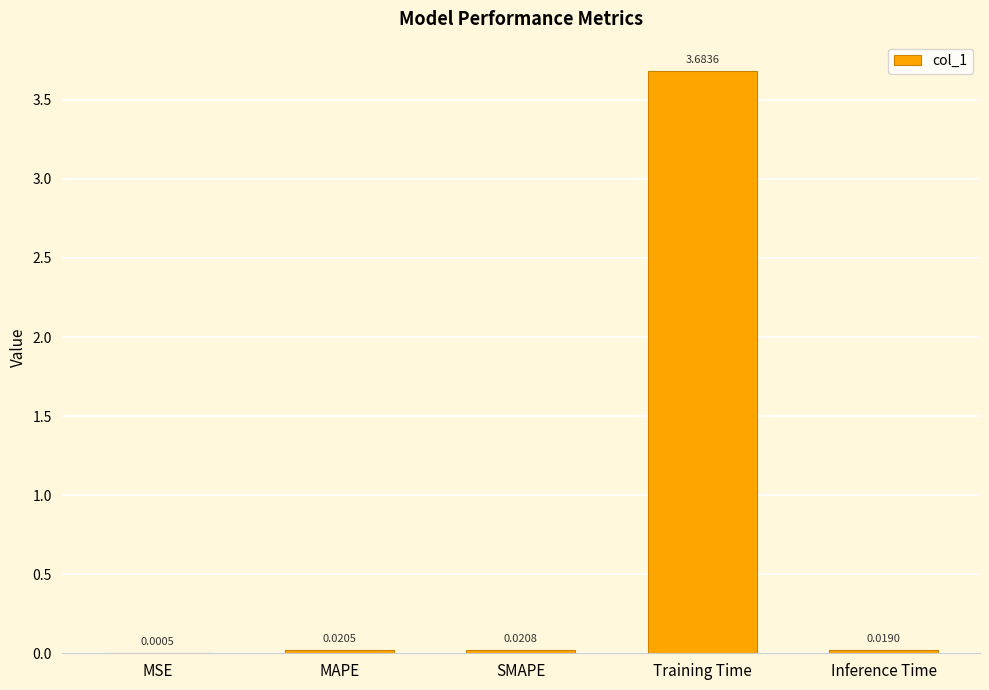

Which label corresponds to the largest value in the chart?

Training Time